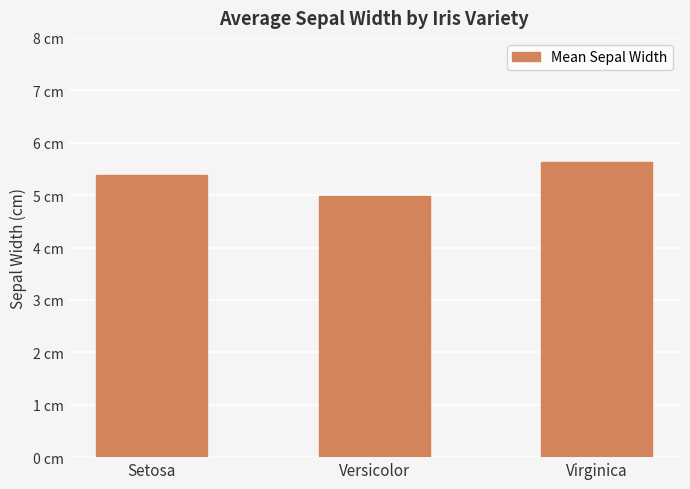

What is the sum of all values?

16.0